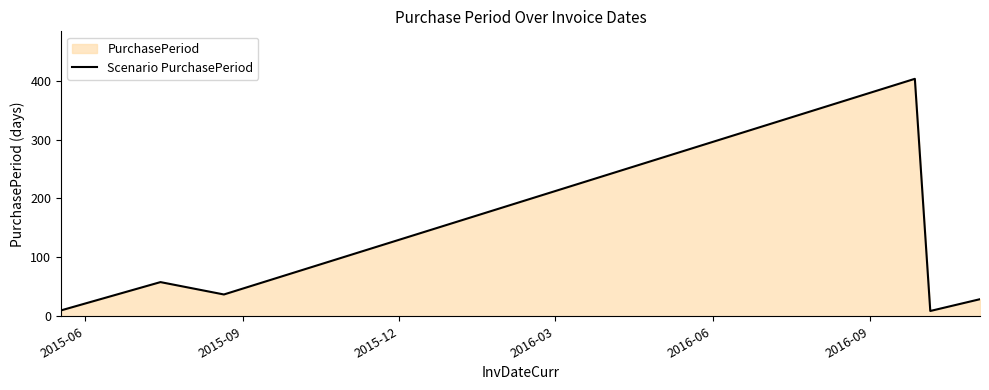

True or false: the data has more than 2 interior local peaks.

False